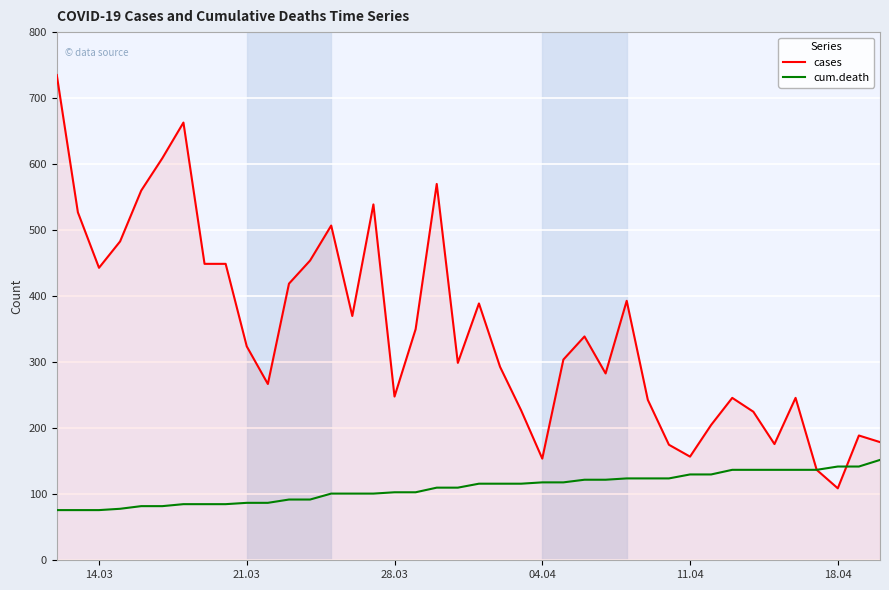

Rank the series by their maximum value, from highest to lowest.

cases, cum.death